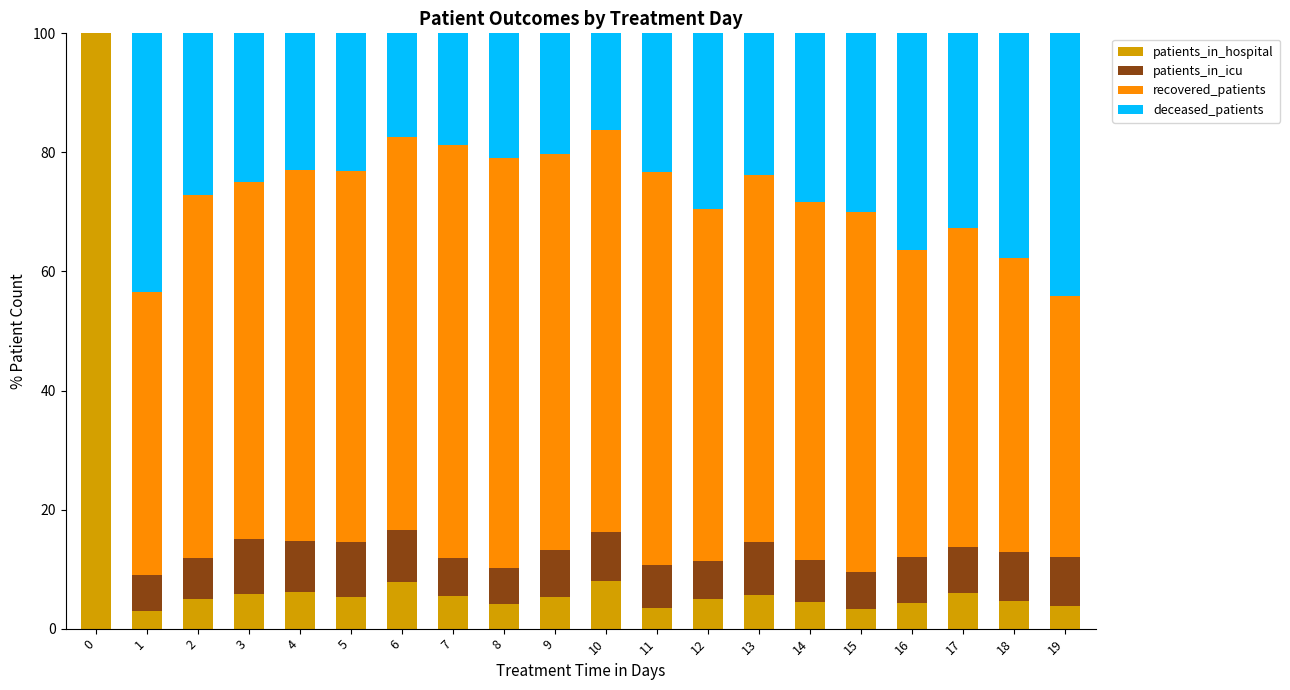

Is it true that patients_in_hospital equals 7.6 at 16?

False